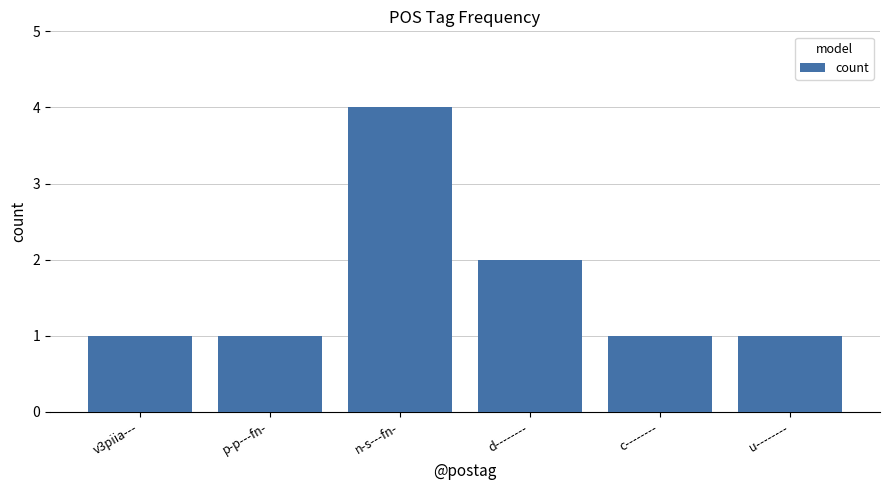

What is the average value?

2